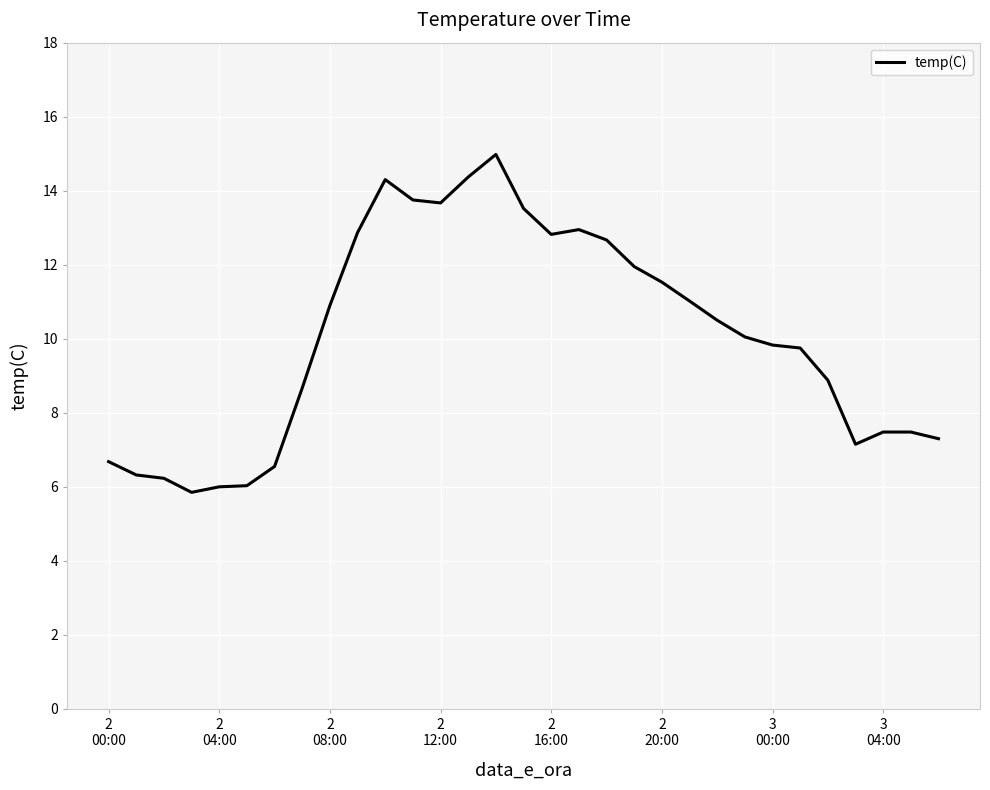

What is the greatest value displayed?

15.0